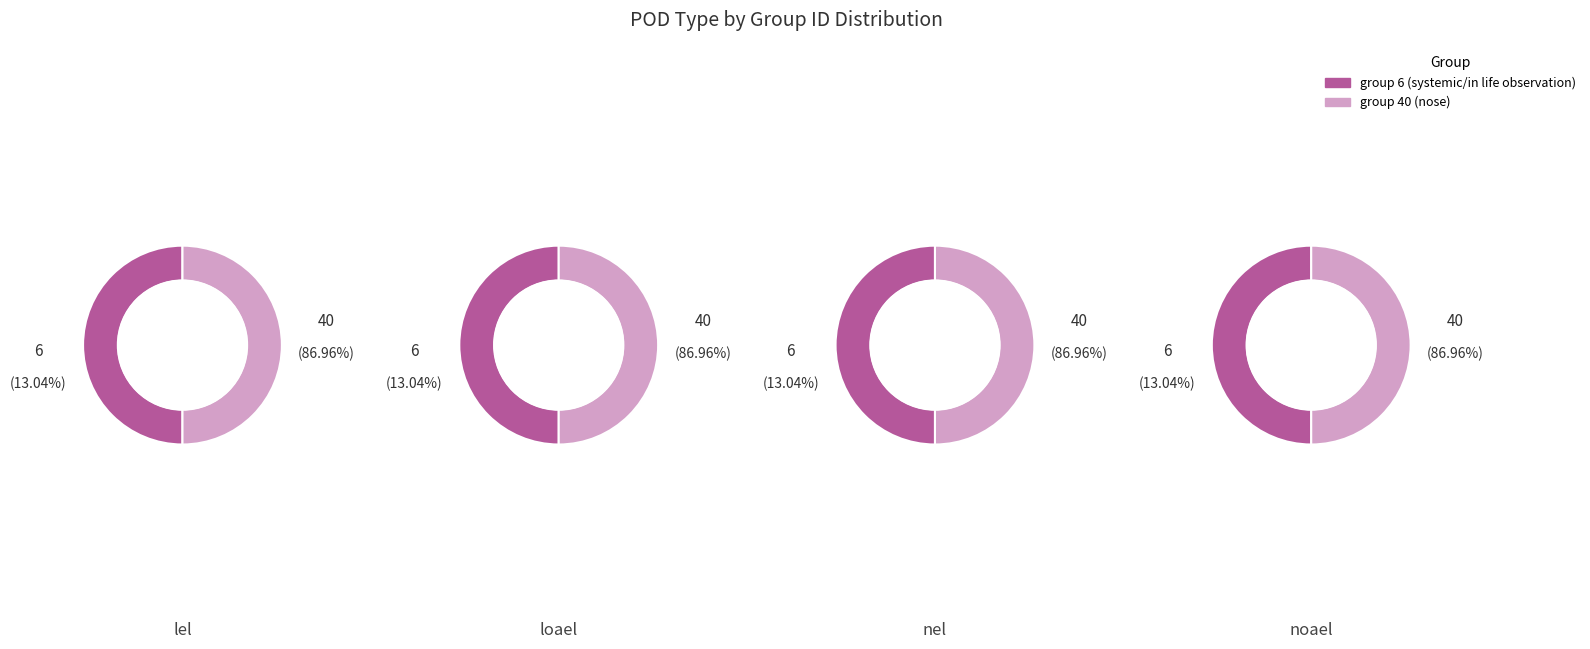

True or false: loael accounts for 99% of the total.

False